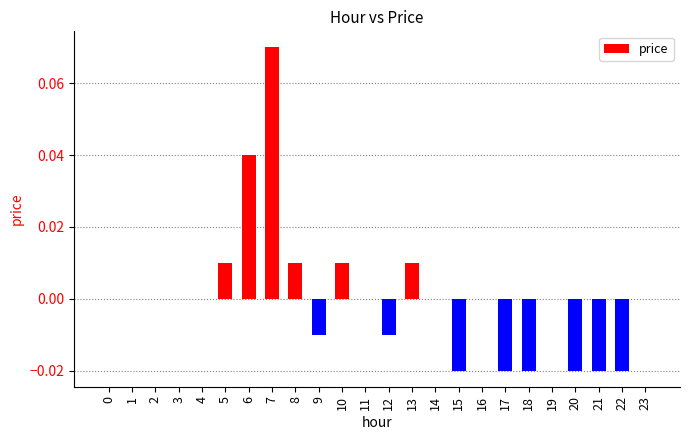

The value at 11 is 0.0. True or false?

True